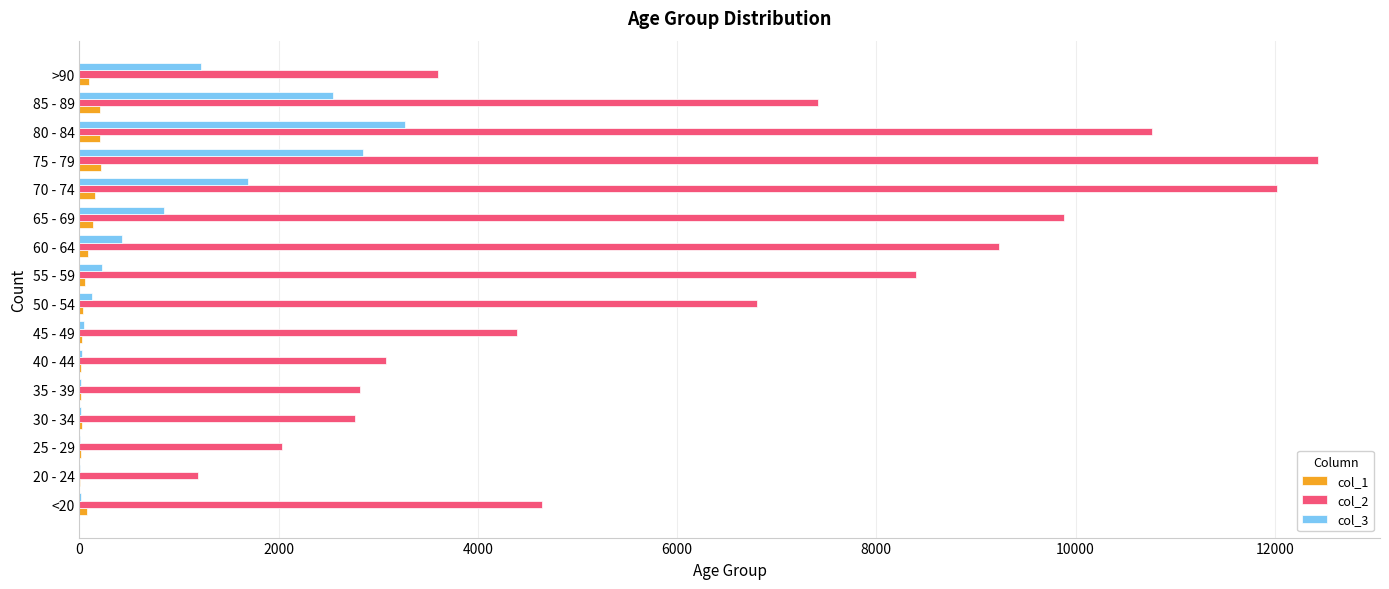

The value of col_2 at 85 - 89 is 12288. True or false?

False